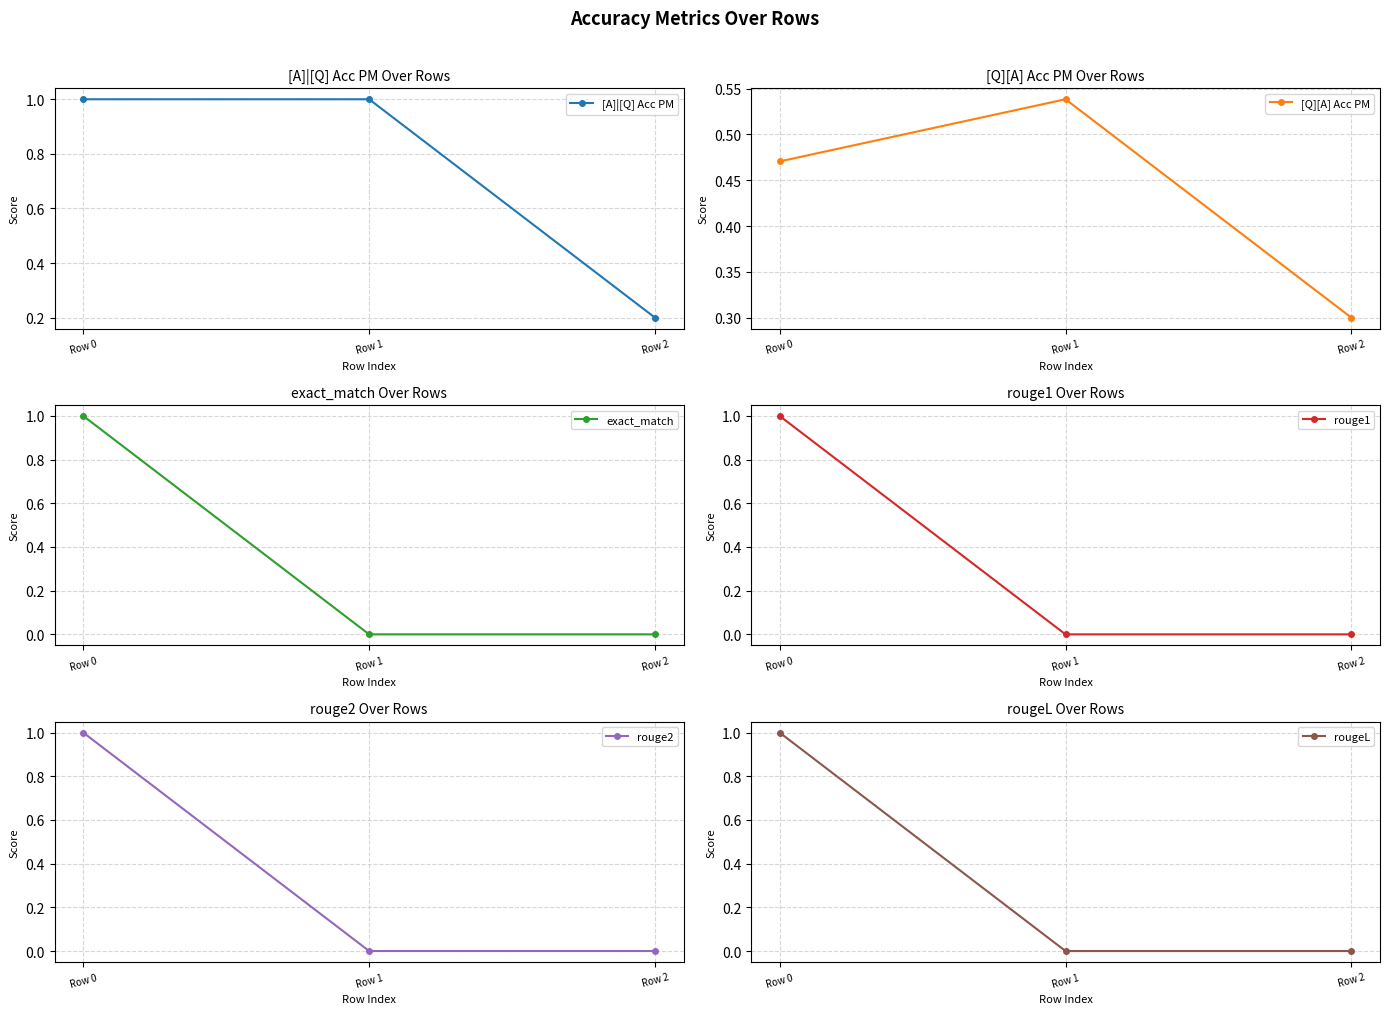

List the labels in order of rouge1 value, smallest first.

Row 1, Row 2, Row 0